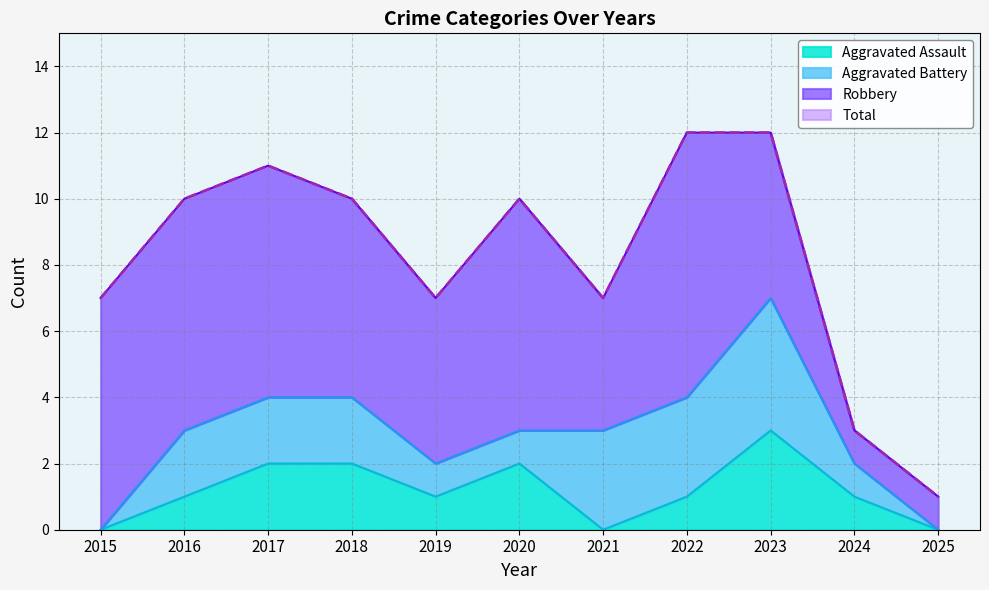

True or false: Aggravated Assault and Total cross at least once.

False